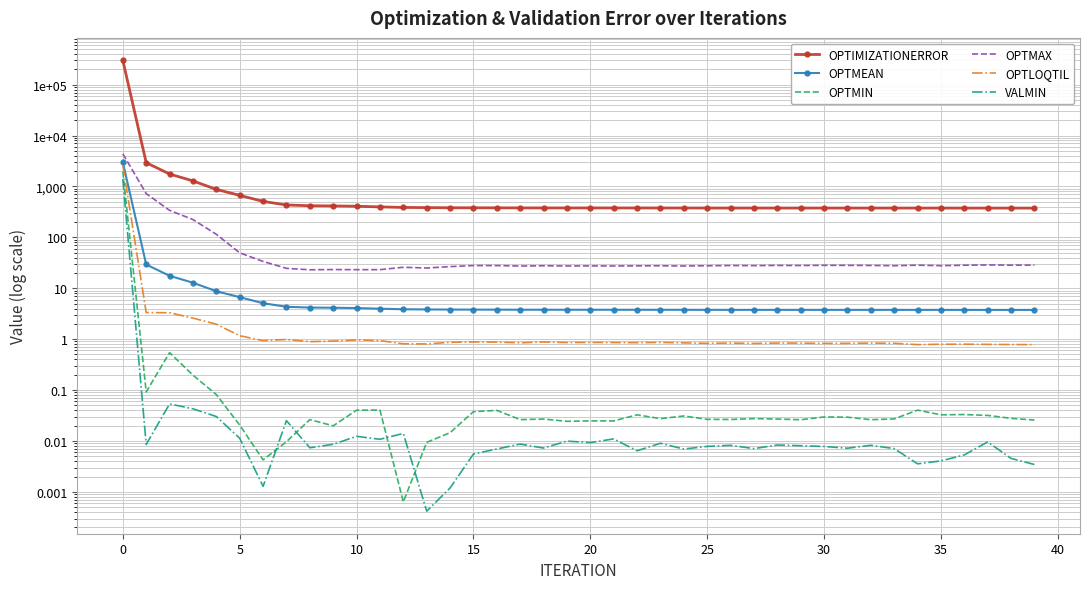

What is the difference between the maximum and minimum values in the OPTMIN series?

1956.5